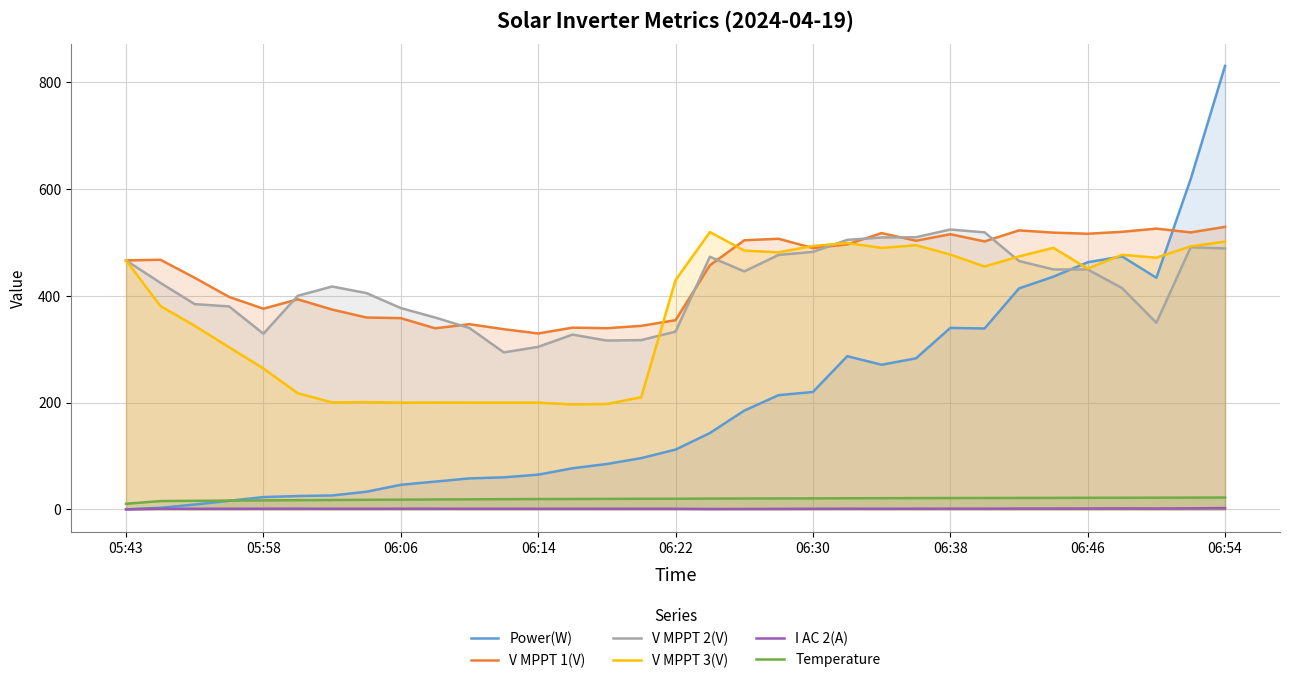

Reading right to left, extract all data points from this chart.

Power(W): 831.0	619.0	434.0	474.0	463.0	436.0	414.0	339.0	340.0	283.0	271.0	287.0	220.0	214.0	185.0	143.0	112.0	96.0	85.0	77.0	65.0	60.0	58.0	52.0	46.0	33.0	26.0	25.0	23.0	16.0	9.0	3.0	0.0
V MPPT 1(V): 529.4	519.0	526.1	520.1	516.5	518.6	522.8	502.1	515.6	503.4	517.7	496.5	489.7	507.1	504.2	457.4	354.5	343.9	339.5	340.5	329.6	337.6	347.0	339.3	358.3	359.5	374.4	393.6	376.0	398.1	433.9	467.8	466.5
V MPPT 2(V): 489.0	491.2	349.6	414.7	449.6	449.6	465.4	519.1	524.4	509.9	509.5	505.0	482.5	476.8	445.9	473.4	333.0	317.2	316.3	327.5	304.5	294.1	339.8	359.5	377.2	405.3	417.6	400.2	329.1	380.3	384.6	424.5	466.6
V MPPT 3(V): 501.8	492.9	471.6	477.0	451.1	490.1	474.0	455.1	477.5	495.0	490.0	499.0	493.6	481.6	485.0	519.6	429.6	210.1	197.5	196.6	200.0	200.0	200.0	200.1	199.9	201.1	200.4	217.6	264.0	303.8	343.9	381.1	466.5
I AC 2(A): 2.4	1.9	1.6	1.7	1.6	1.5	1.5	1.3	1.3	1.2	1.1	1.2	1.1	0.9	0.8	0.7	1.1	1.1	1.1	1.1	1.1	1.1	1.1	1.2	1.2	1.1	1.1	1.2	1.2	1.1	1.1	1.2	0.0
Temperature: 22.2	22.0	21.9	21.7	21.7	21.5	21.4	21.3	21.2	21.1	20.9	20.8	20.6	20.5	20.3	20.2	19.9	19.8	19.6	19.4	19.3	19.1	18.8	18.5	18.2	17.9	17.5	17.2	16.8	16.4	16.0	15.5	10.5